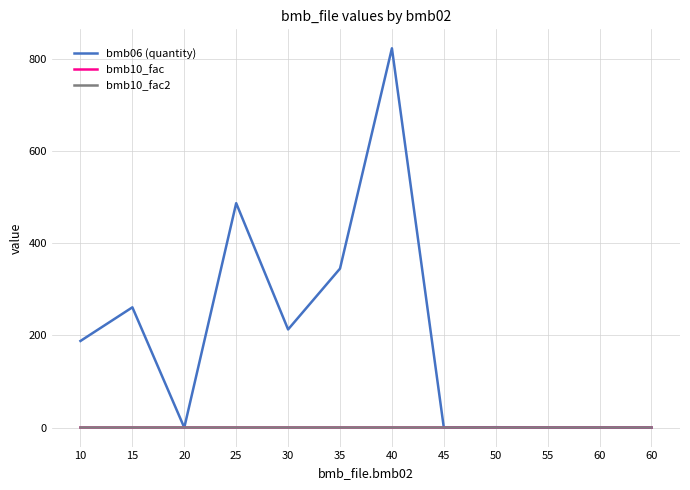

What is the sum of the bmb06 (quantity) values at 10 and 30?

401.0